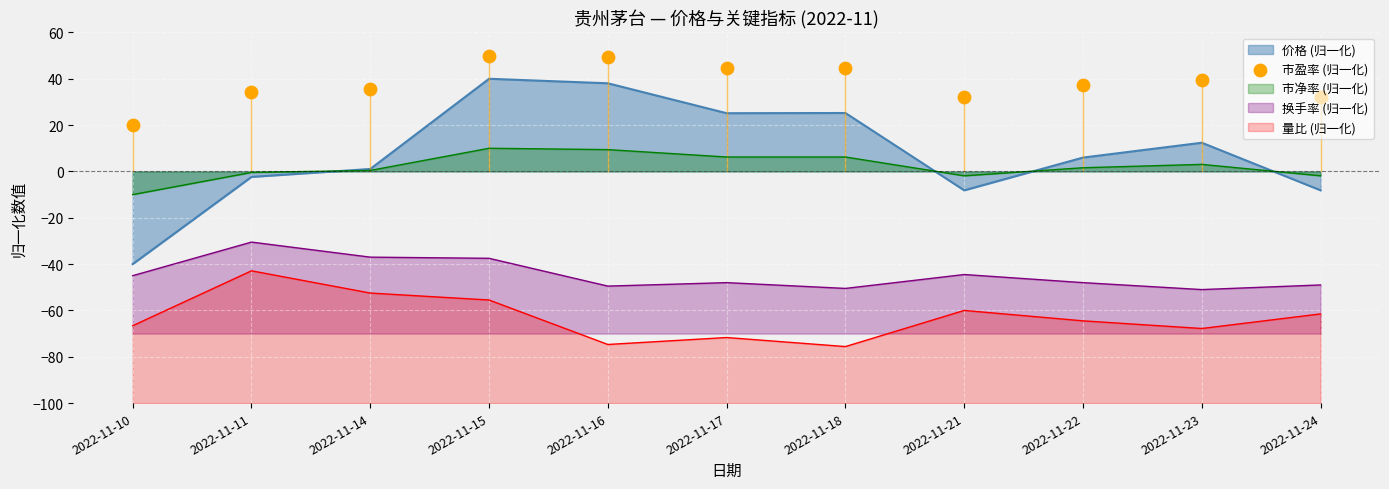

Between 2022-11-10 and 2022-11-11, which is larger?

2022-11-11